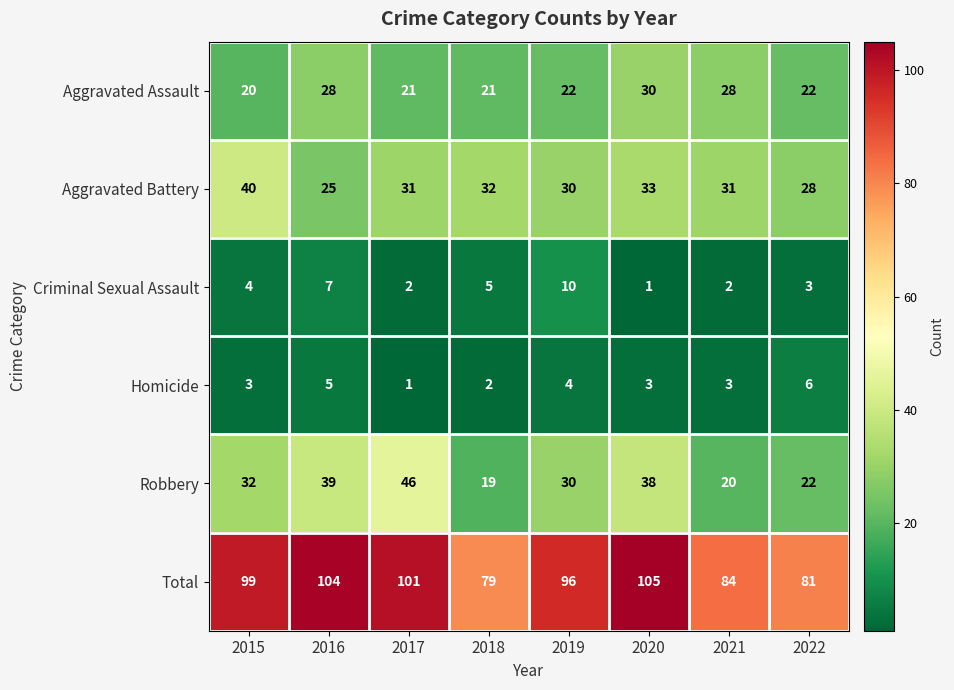

What is the average value of the Aggravated Assault series?

24